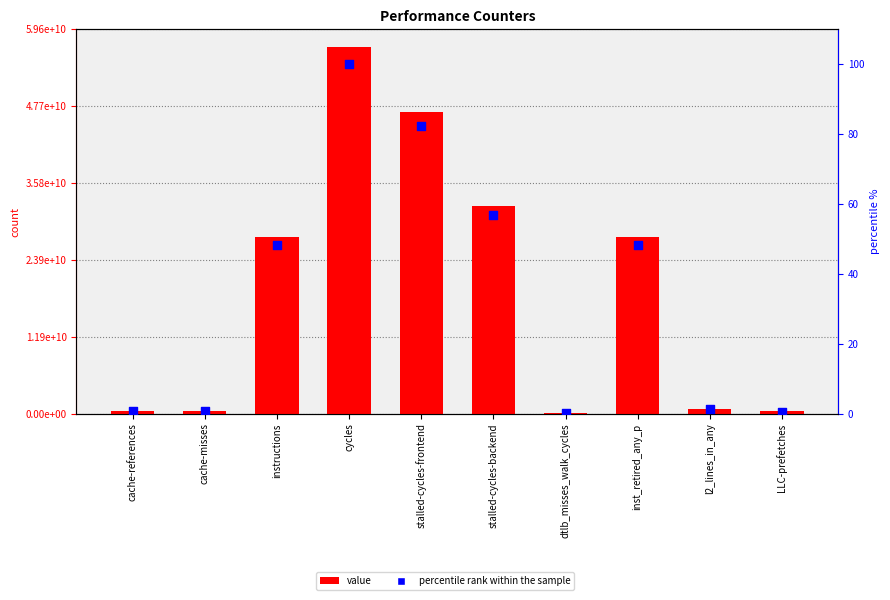

What is the total value across all series at instructions?

27380206389.2